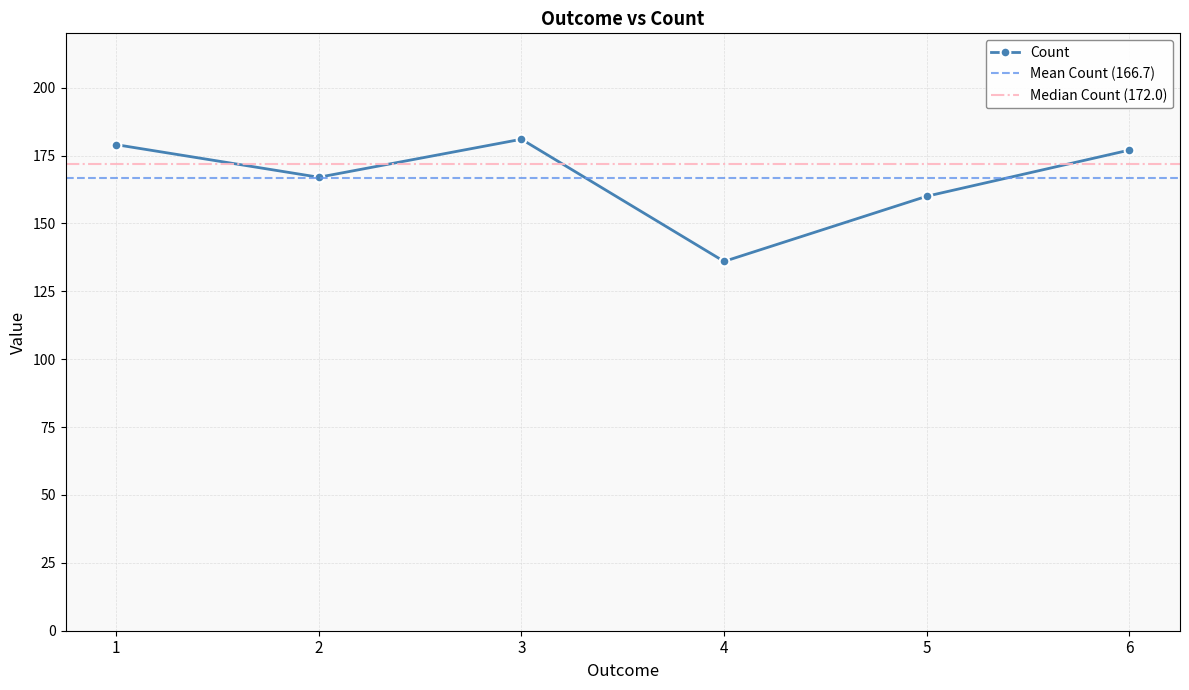

Does the chart display data point markers on the line(s)?

Yes